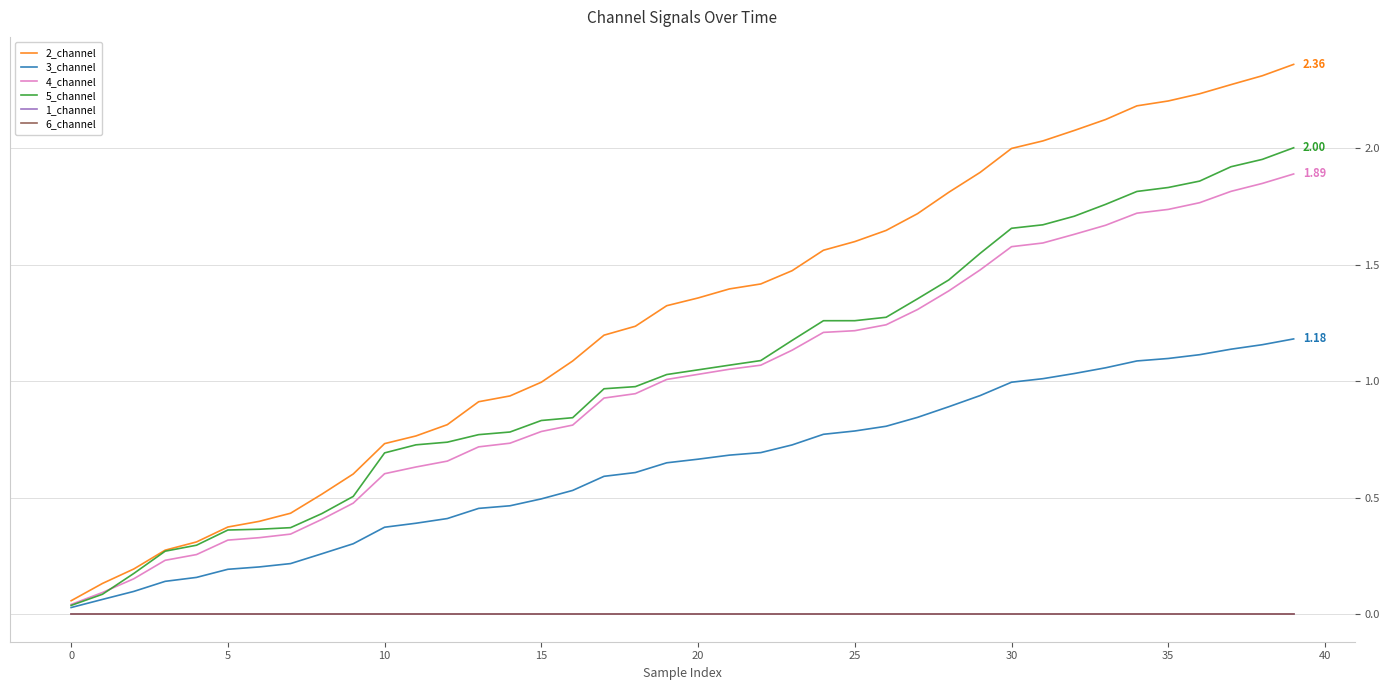

Does the chart display data point markers on the line(s)?

No